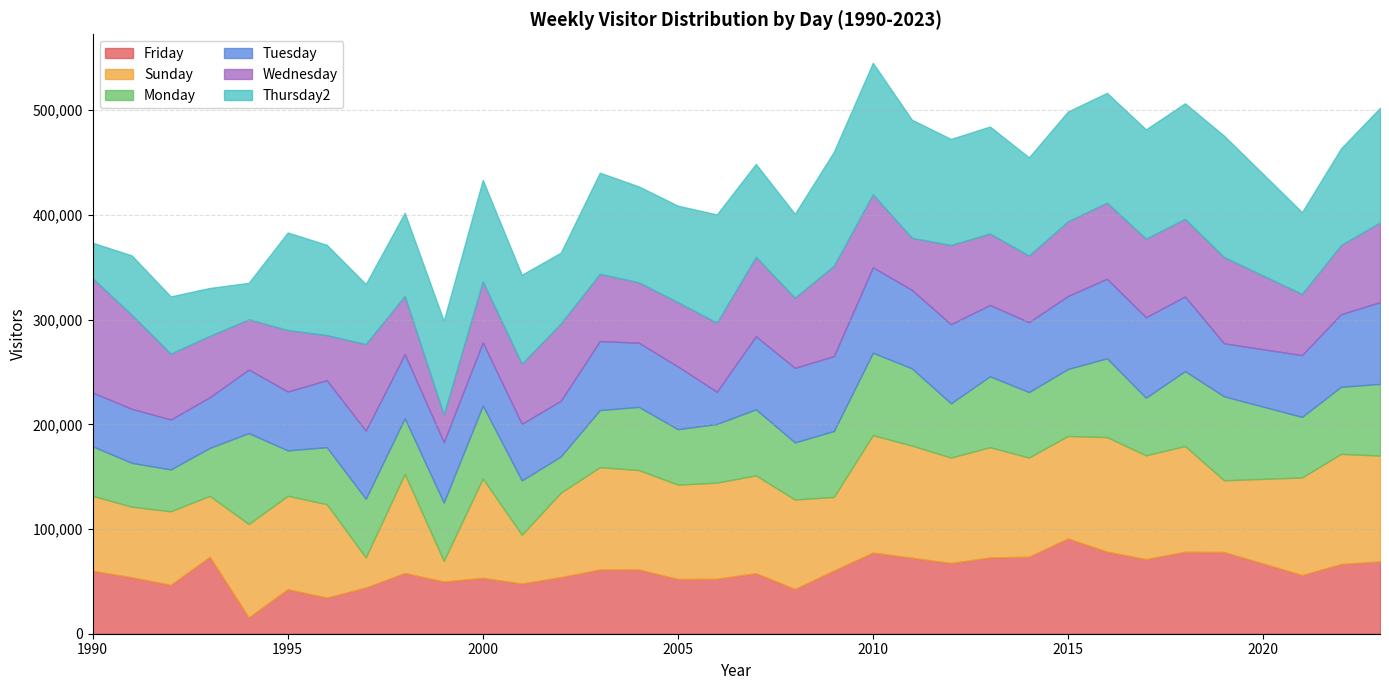

True or false: Wednesday and Sunday intersect in this chart.

True